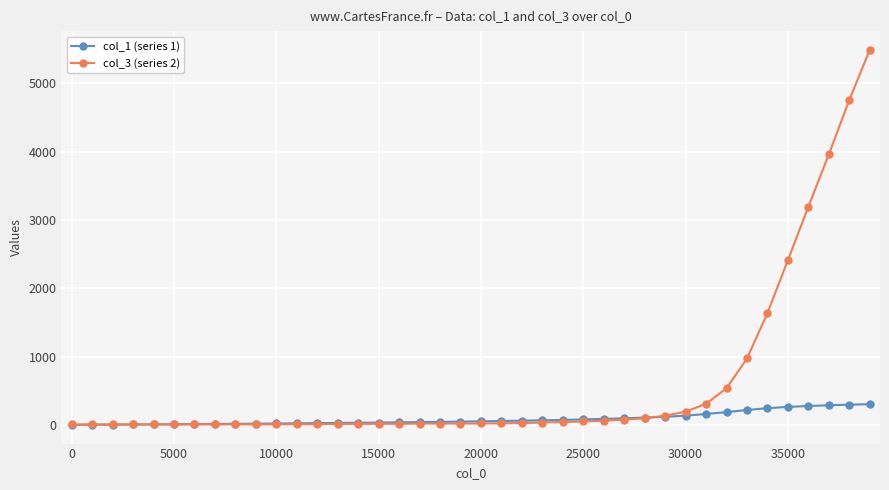

List the series in order of their overall mean, lowest first.

col_1 (series 1), col_3 (series 2)